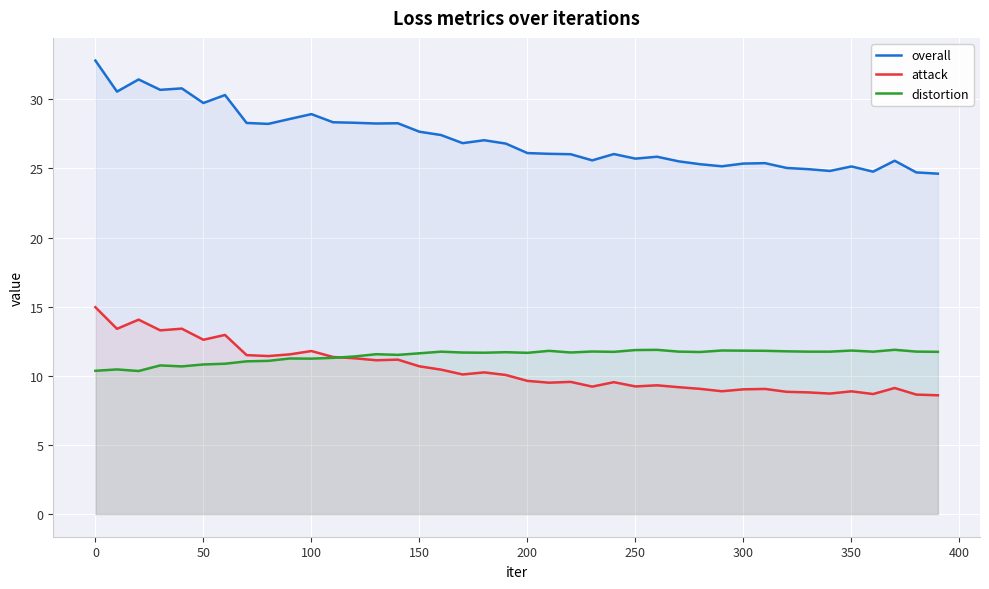

True or false: distortion and overall intersect in this chart.

False